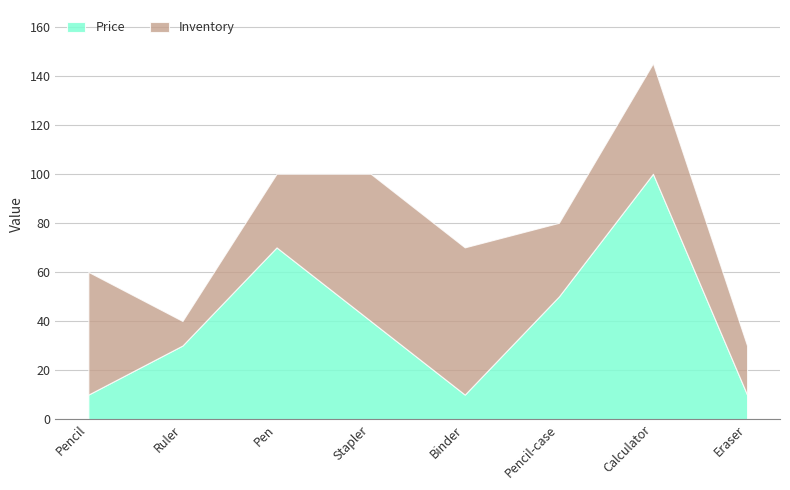

Reading right to left, list all the values displayed in this chart.

Price: Eraser=10	Calculator=100	Pencil-case=50	Binder=10	Stapler=40	Pen=70	Ruler=30	Pencil=10
Inventory: Eraser=20	Calculator=45	Pencil-case=30	Binder=60	Stapler=60	Pen=30	Ruler=10	Pencil=50